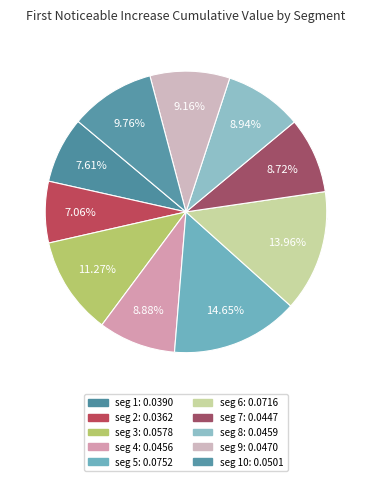

Which slice is the smallest?

signal segment 2